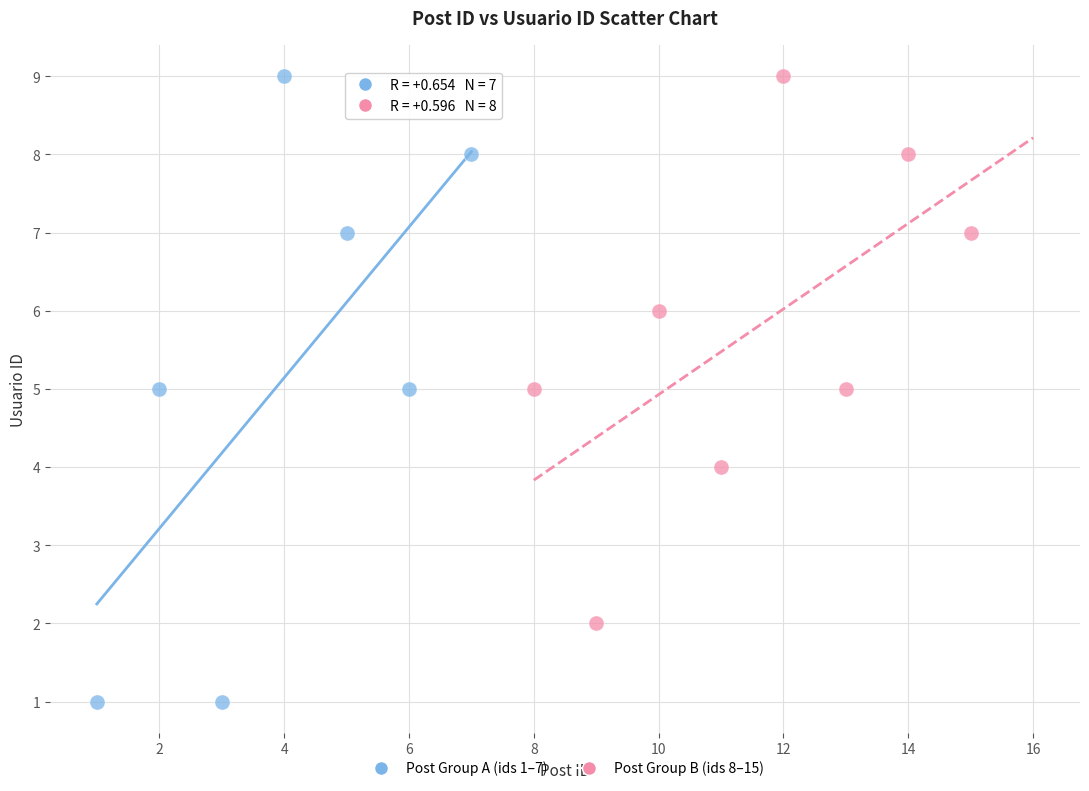

Which series has the largest Y range (max minus min)?

Post Group A (ids 1–7)